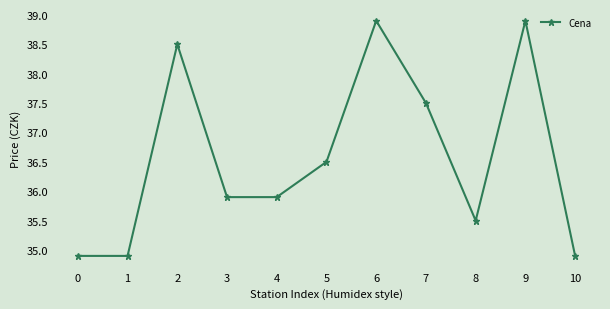

Does the chart have visible grid lines?

No